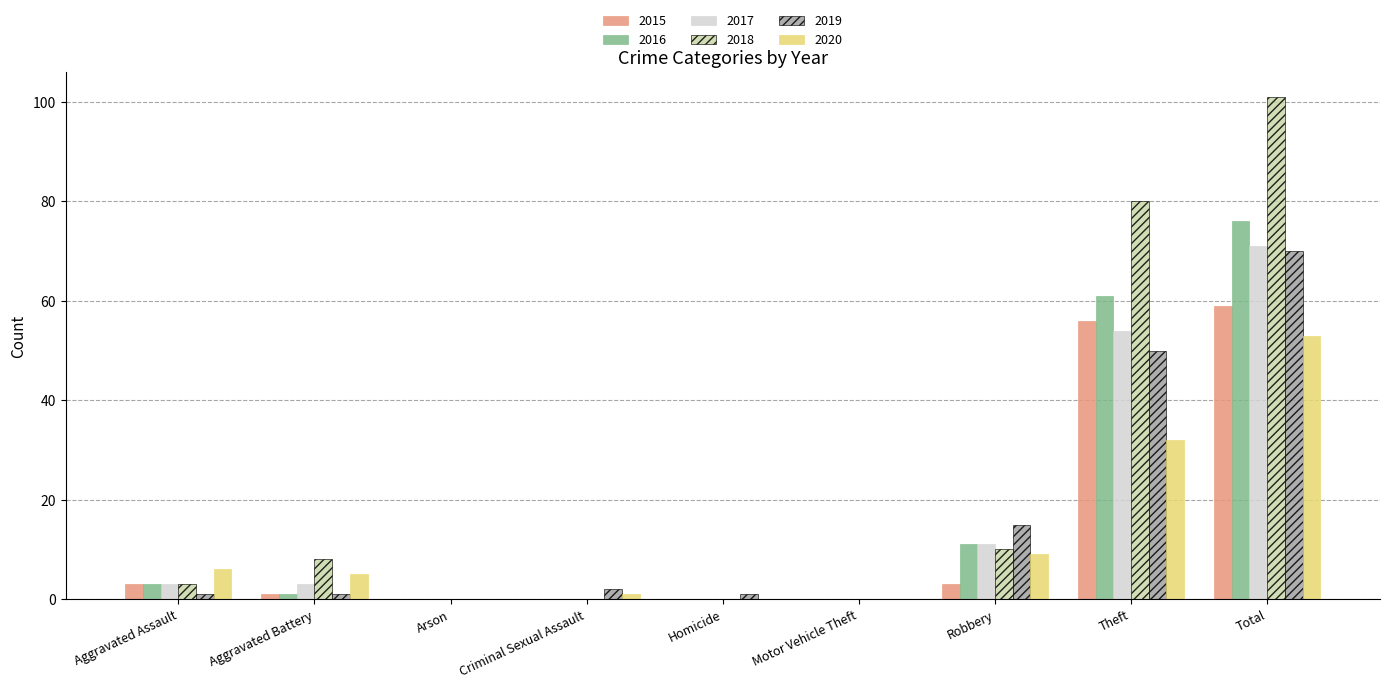

What is the sum of all 2016 values?

152